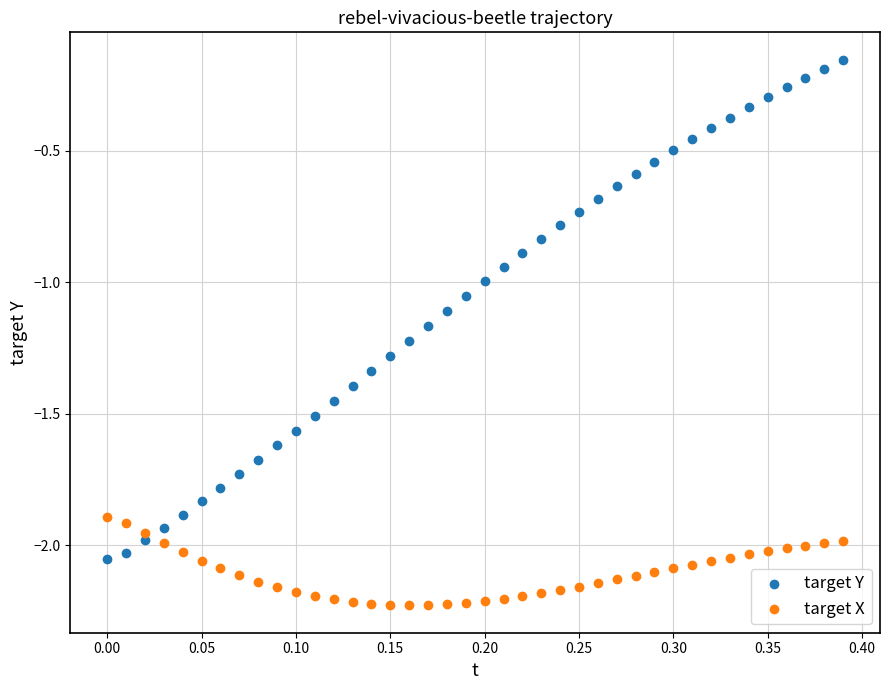

What are all the series names shown in the legend?

target Y, target X